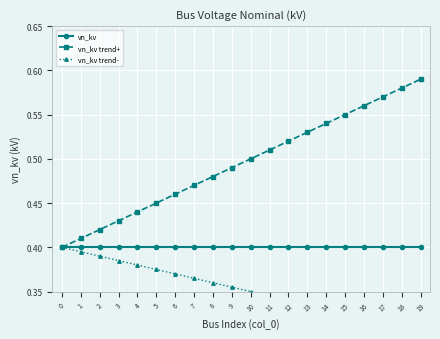

True or false: vn_kv trend- and vn_kv intersect in this chart.

False